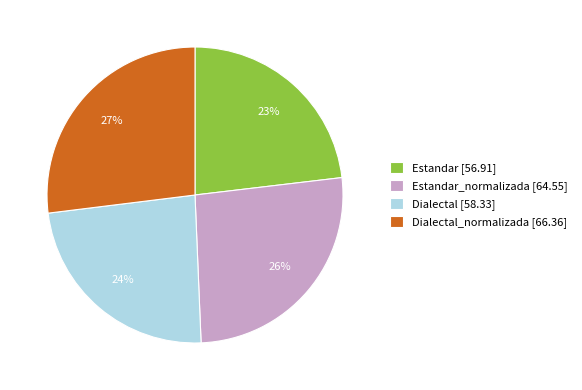

Count the number of slices in the pie.

4